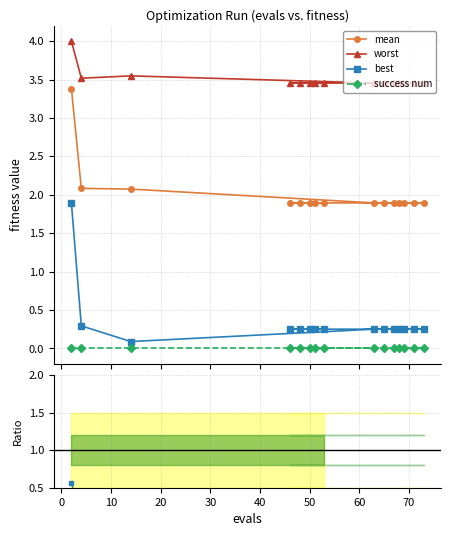

What is the minimum value for mean?

1.9